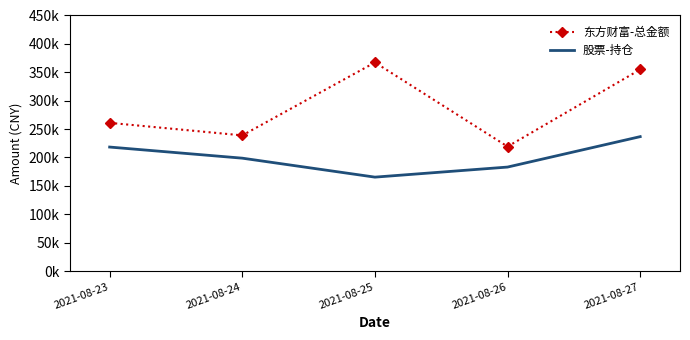

What are all the series names shown in the legend?

东方财富-总金额, 股票-持仓